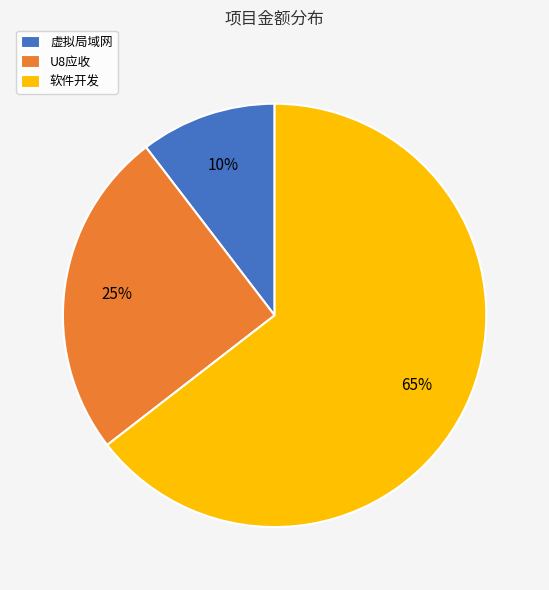

Which slice is the largest?

软件开发